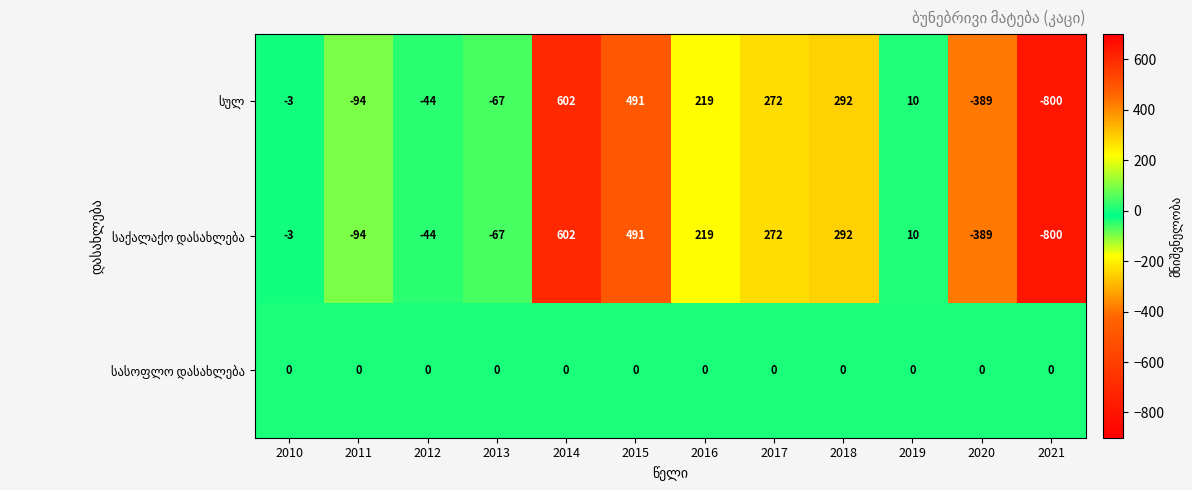

What is the total value across all series at 2014?

1204